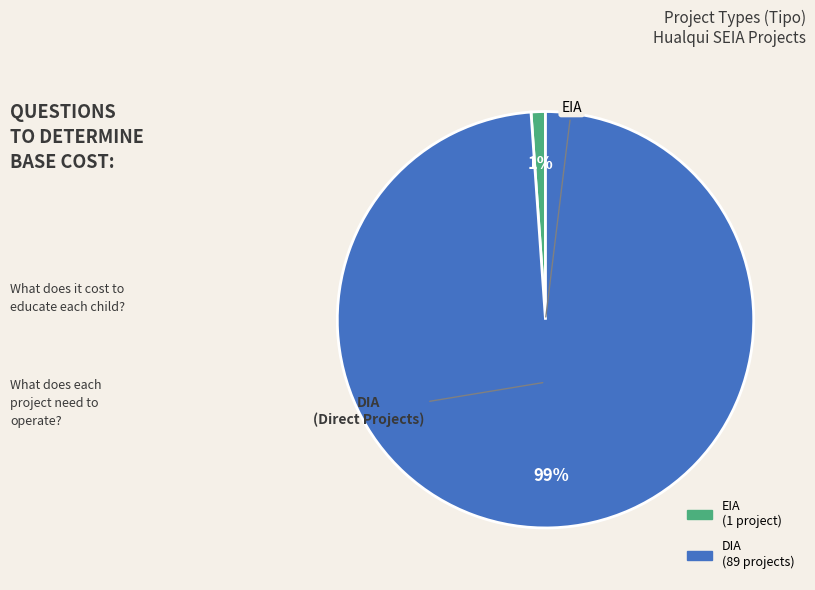

Is the sum of DIA and EIA greater than half?

Yes